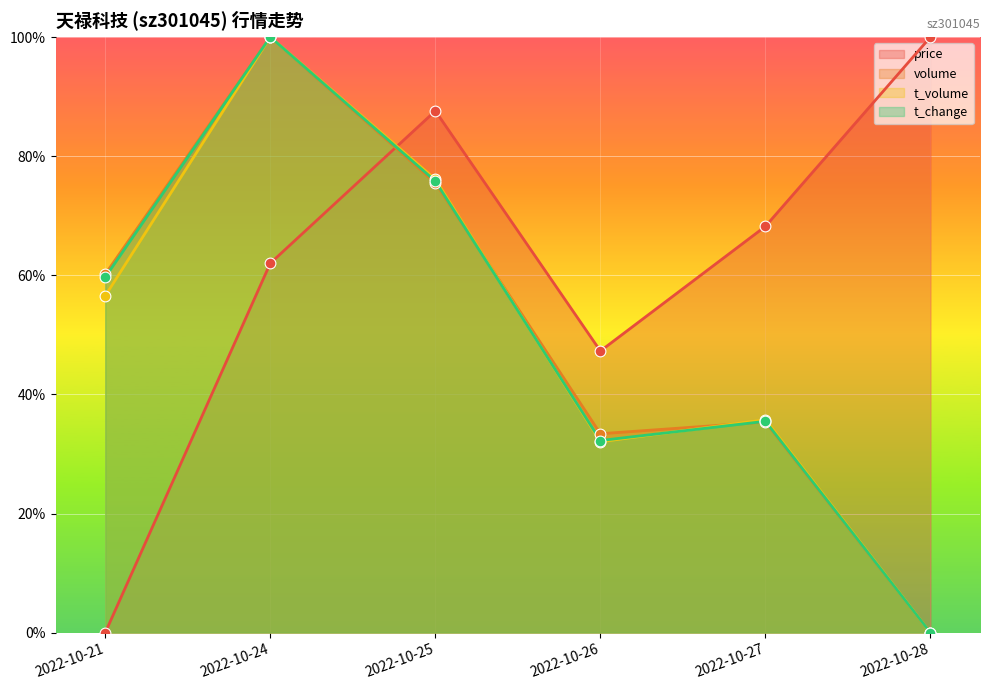

At how many categories does at least one series exceed 0?

6